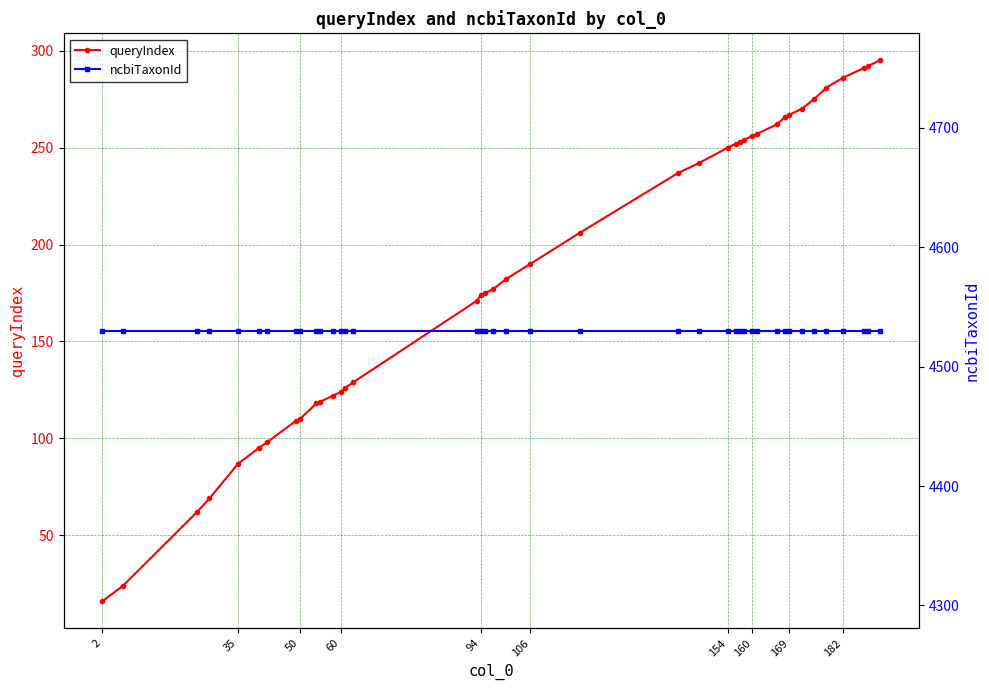

List the series in order of their peak value, lowest first.

queryIndex, ncbiTaxonId